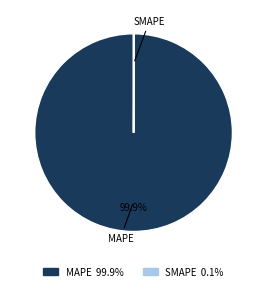

Does any single category account for the majority?

Yes